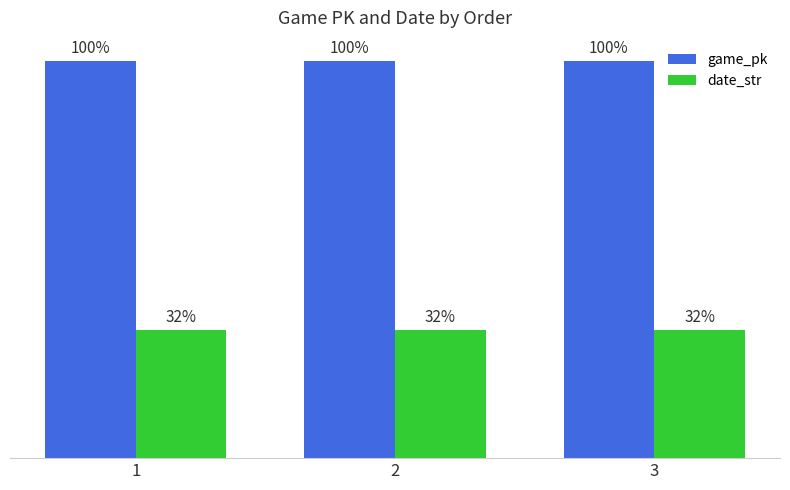

Which category has the highest value across all series?

3